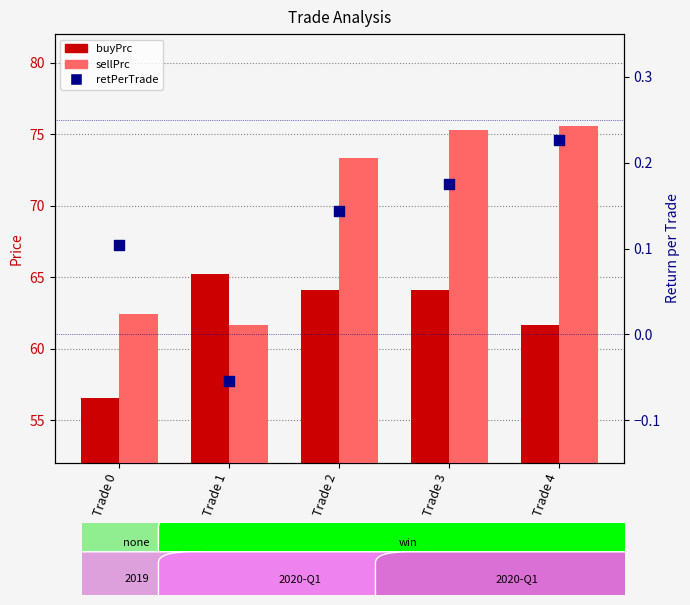

What is the total value across all series at Trade 4?

137.4